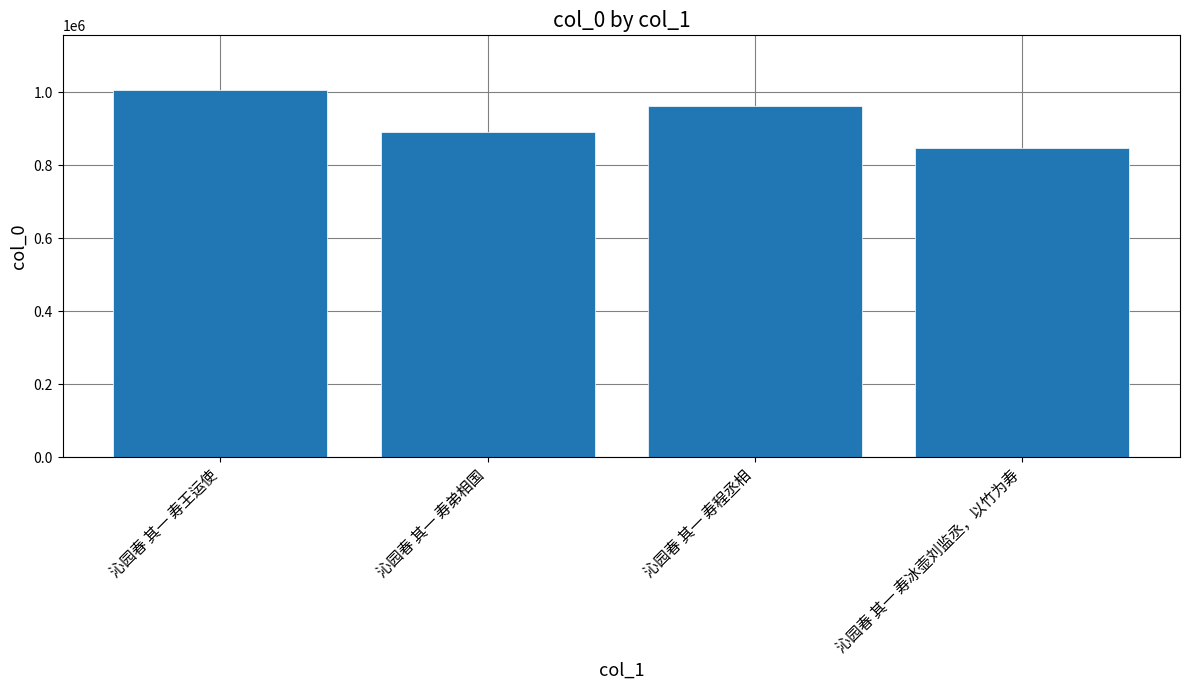

What is the difference between the maximum and minimum values?

158500